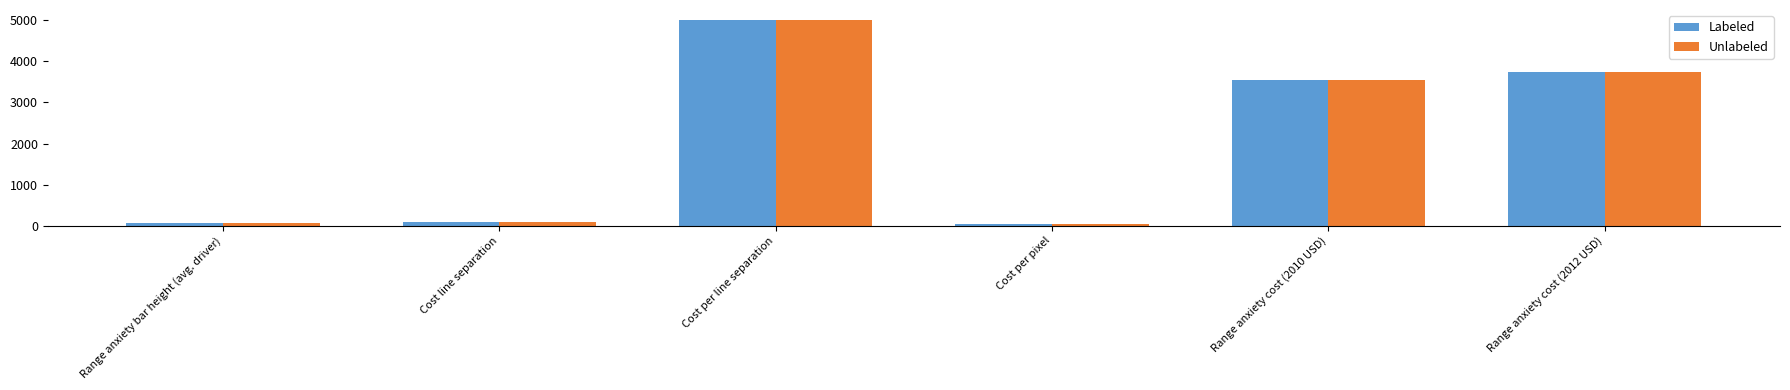

True or false: Labeled has a value of 5249.1 at Range anxiety cost (2010 USD).

False